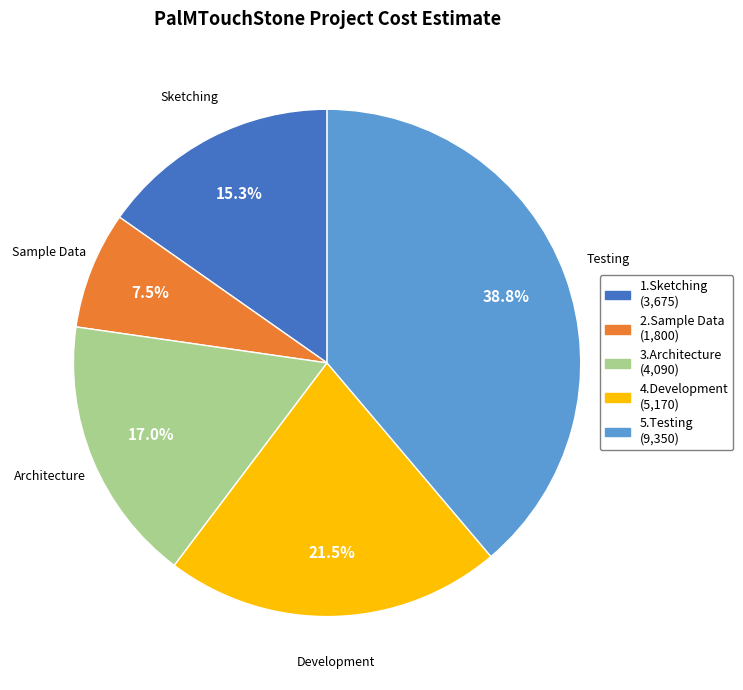

Is there any slice that represents more than half of the pie?

No